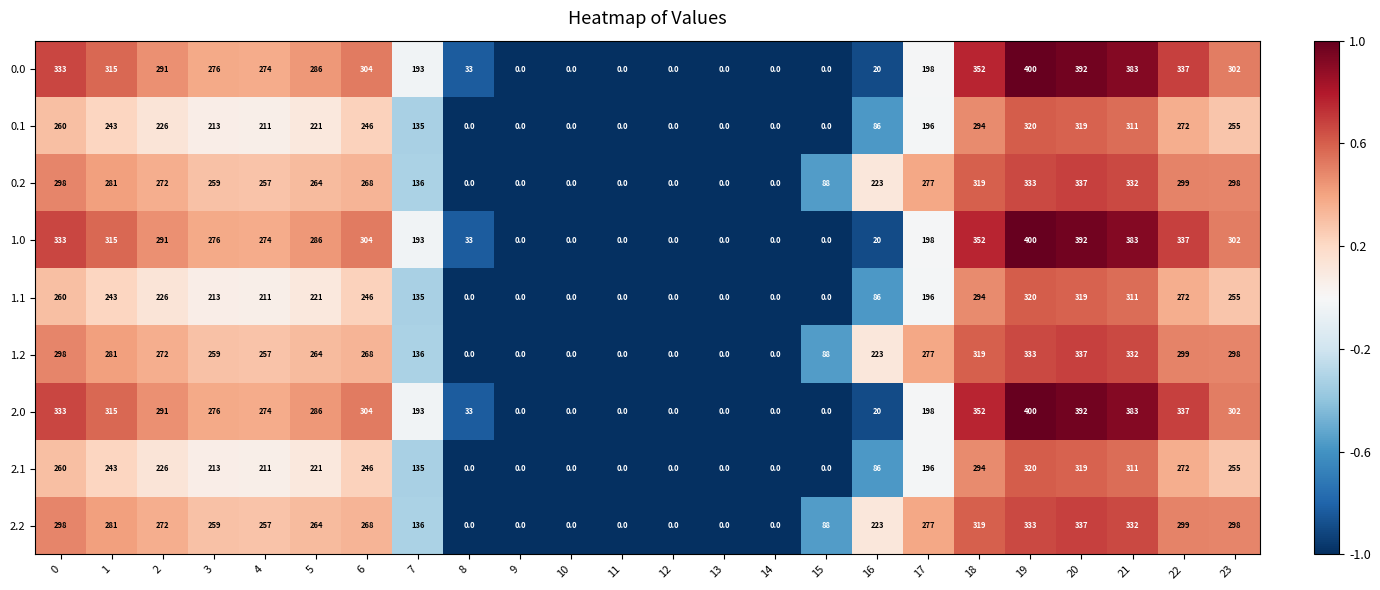

What value does the 1.1 series have at 17, to the nearest 5?

195